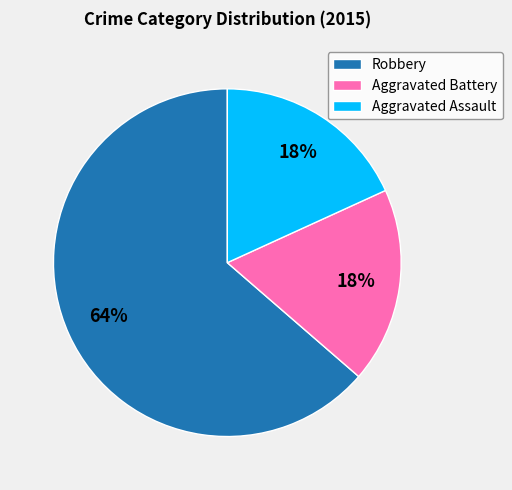

Do Robbery and Aggravated Assault together represent more than half of the pie?

Yes